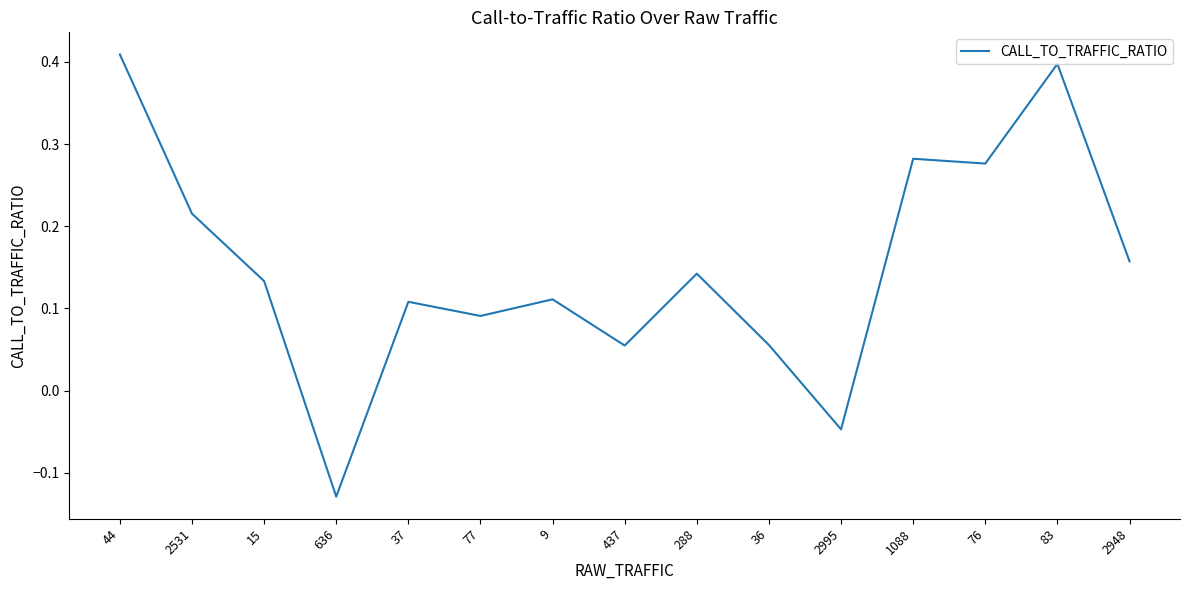

What position from the left is 2531?

2